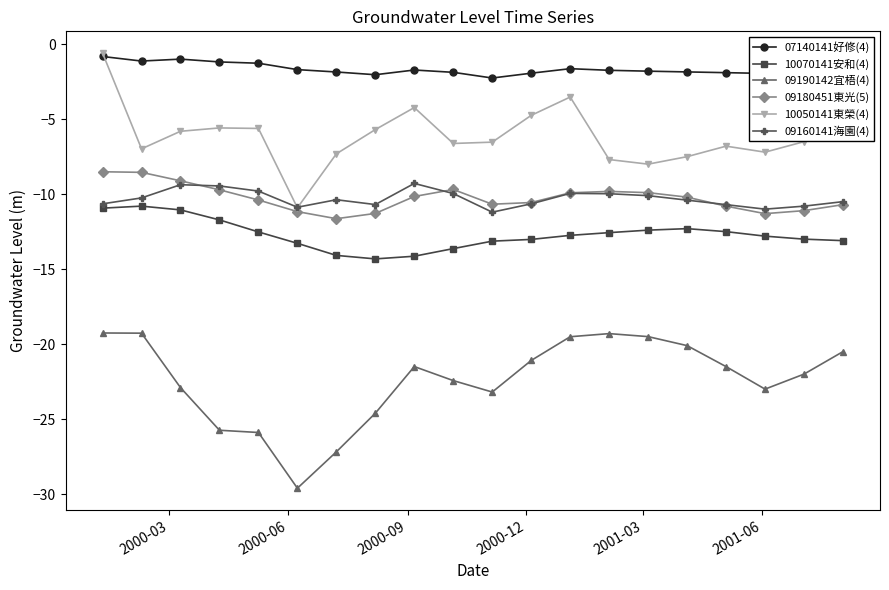

How many data points does each series have?

20